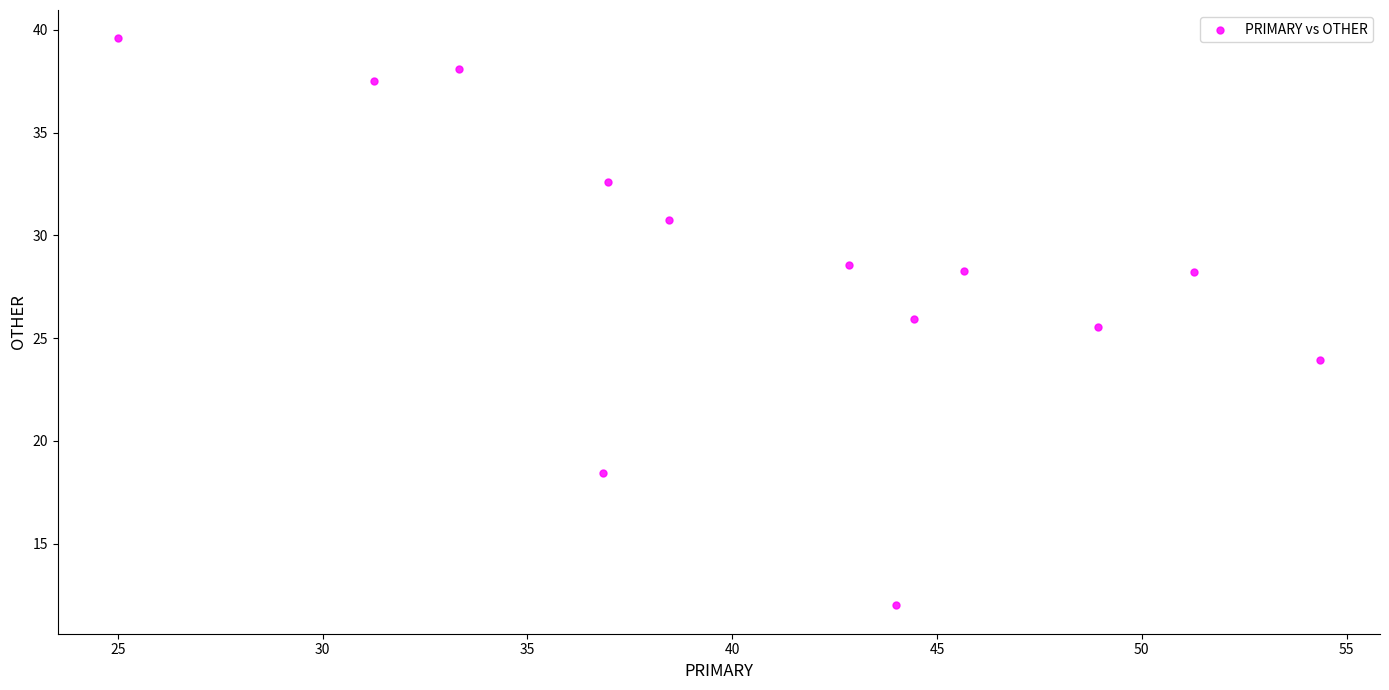

What is the range of Y values (max minus min)?

27.6